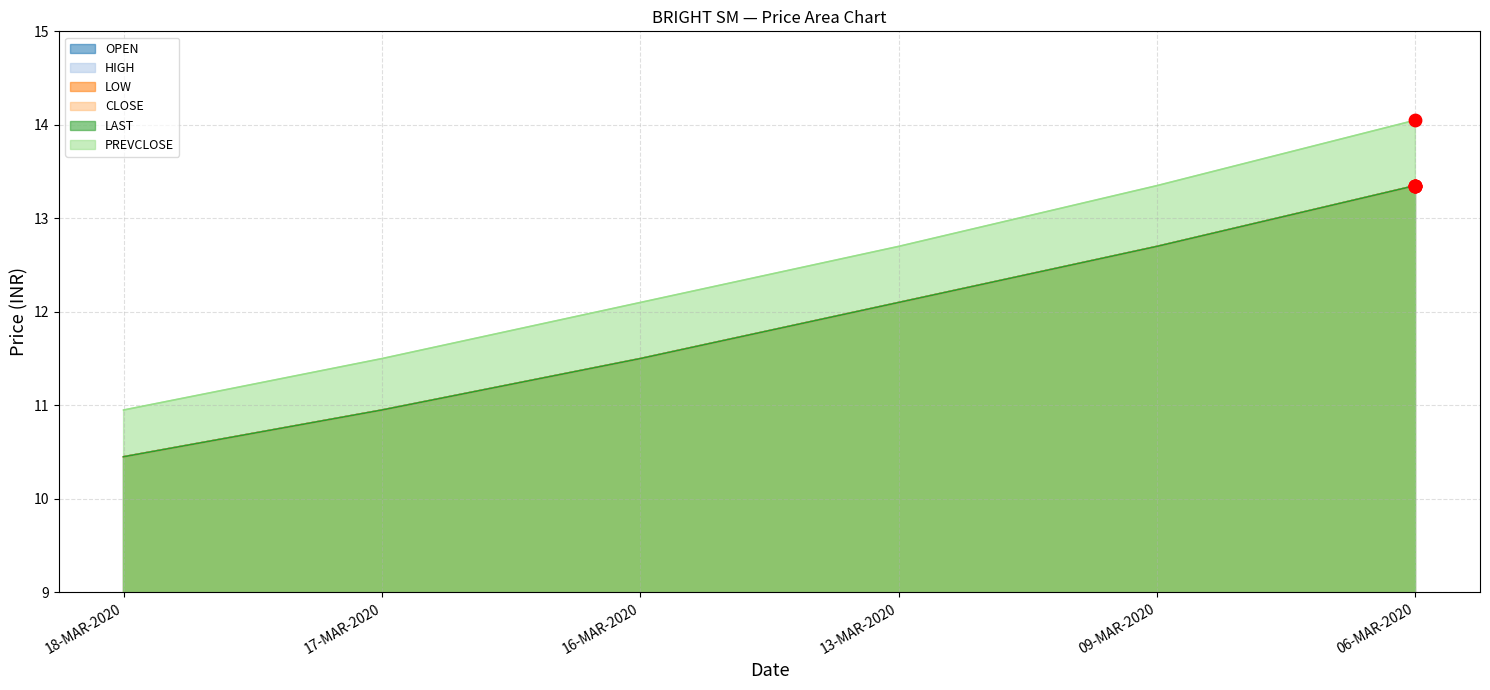

What are all the series names shown in the legend?

OPEN, HIGH, LOW, CLOSE, LAST, PREVCLOSE